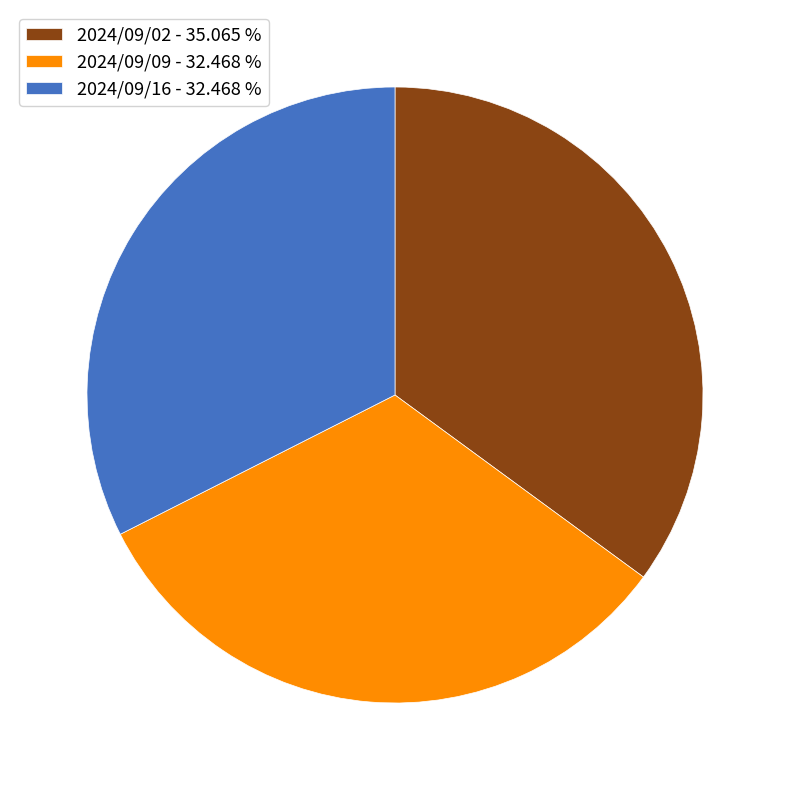

How many slices are in this pie chart?

3